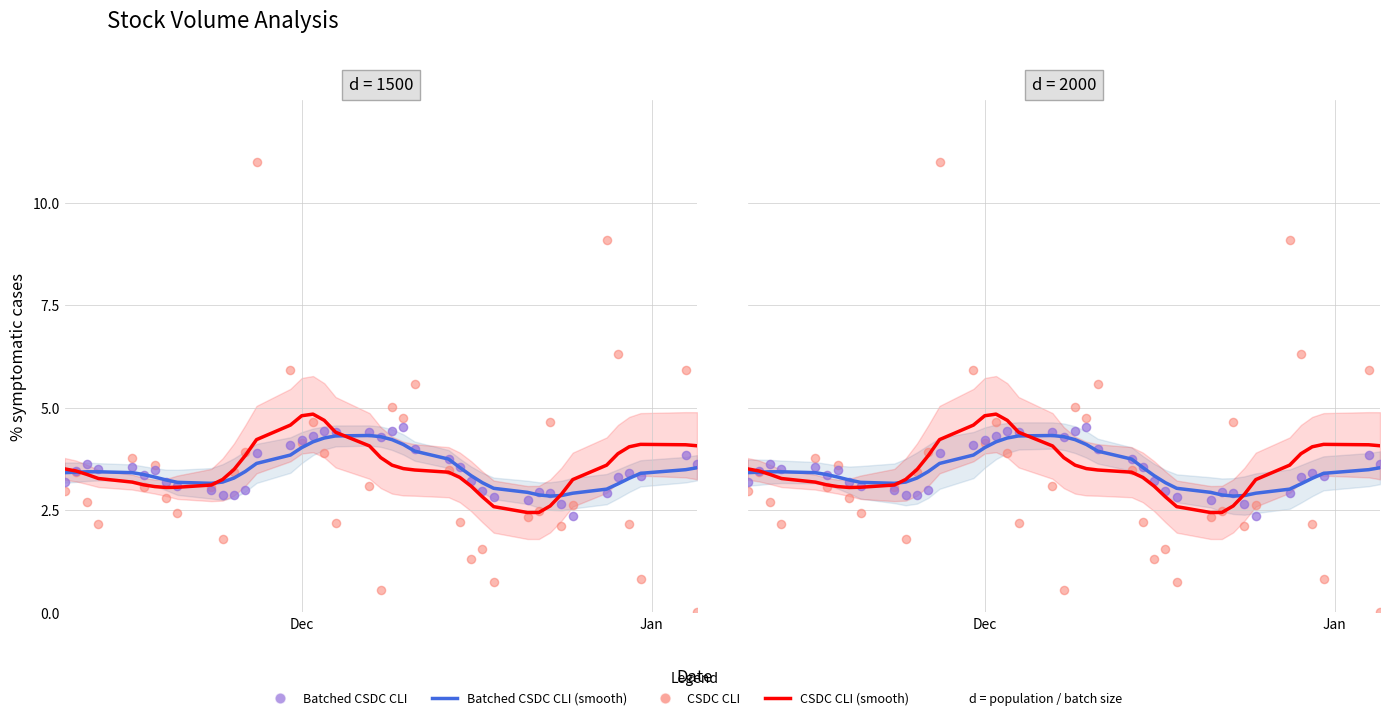

Which series contains the highest Y value?

CSDC CLI